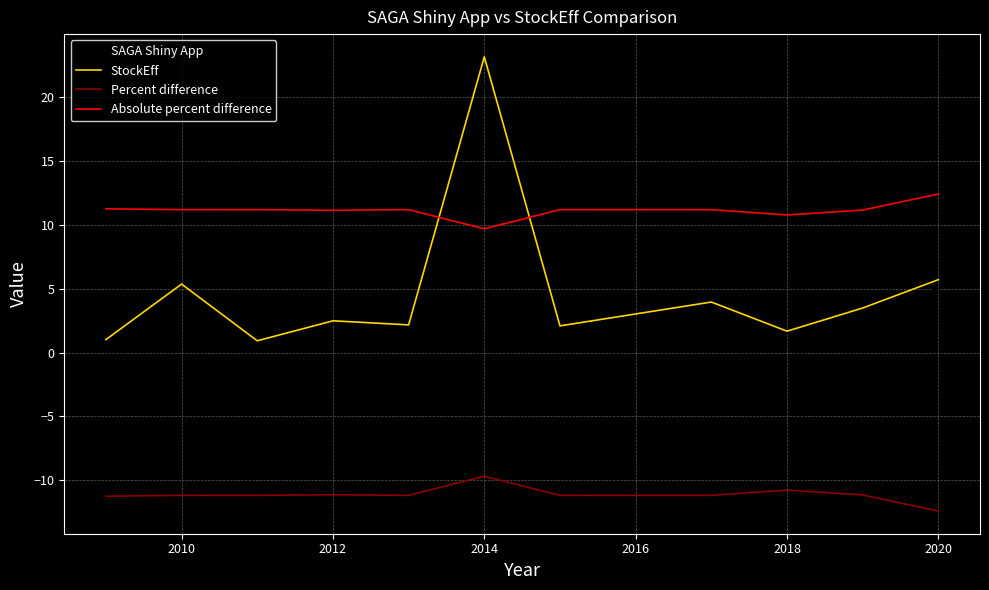

True or false: Percent difference and StockEff cross at least once.

False